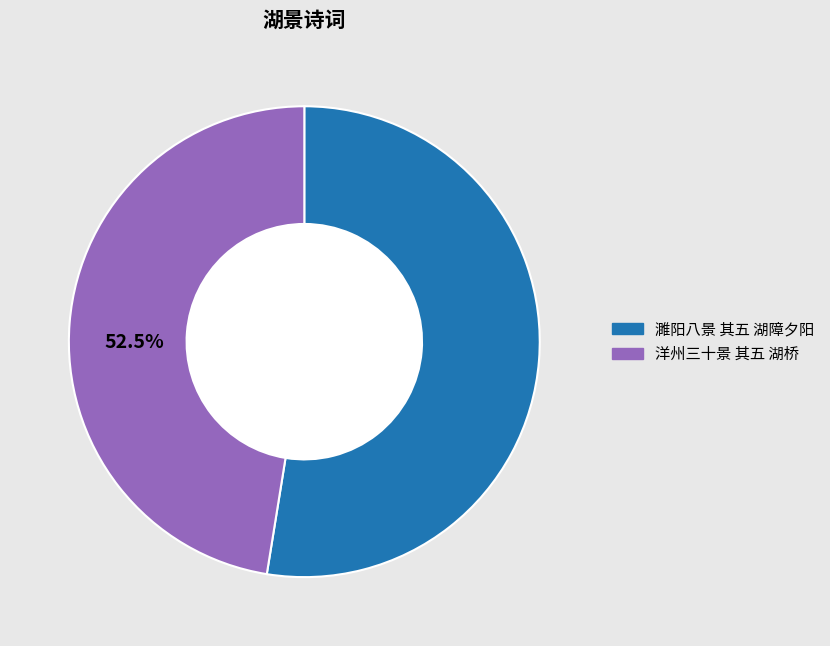

Rank the categories by value from highest to lowest.

濉阳八景 其五 湖障夕阳, 洋州三十景 其五 湖桥